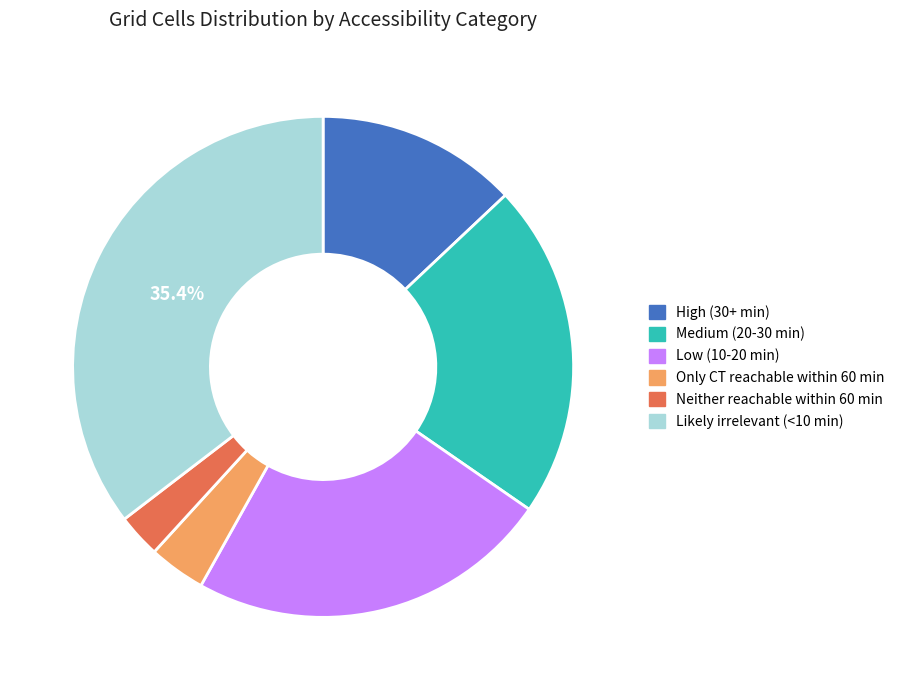

How many slices are in this pie chart?

6